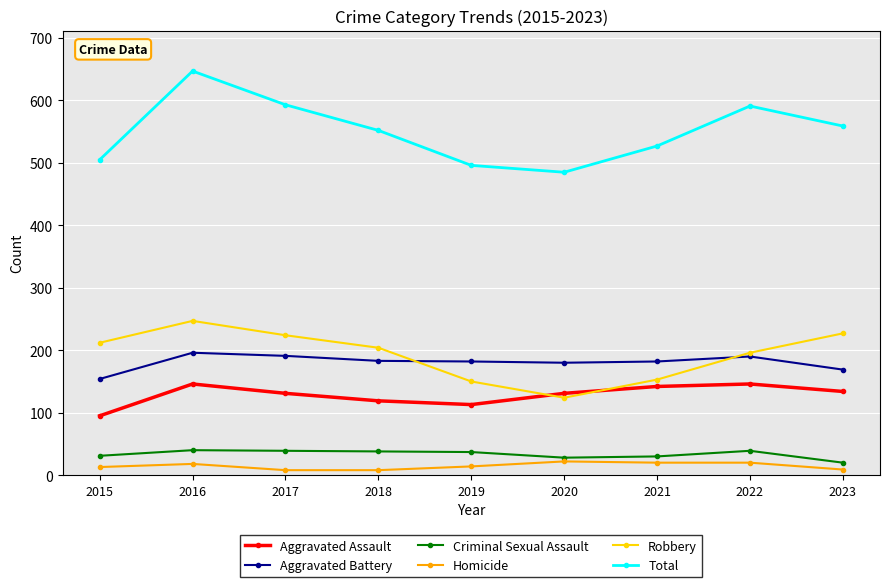

How many lines are shown in the chart?

6